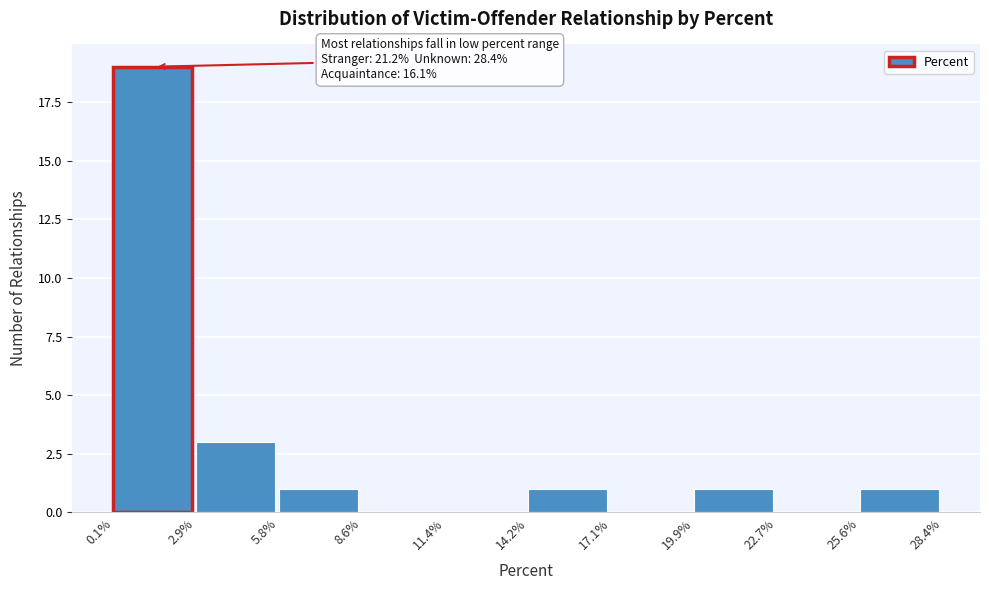

Which range on the x-axis has the tallest bar?

0.1% to 2.9%